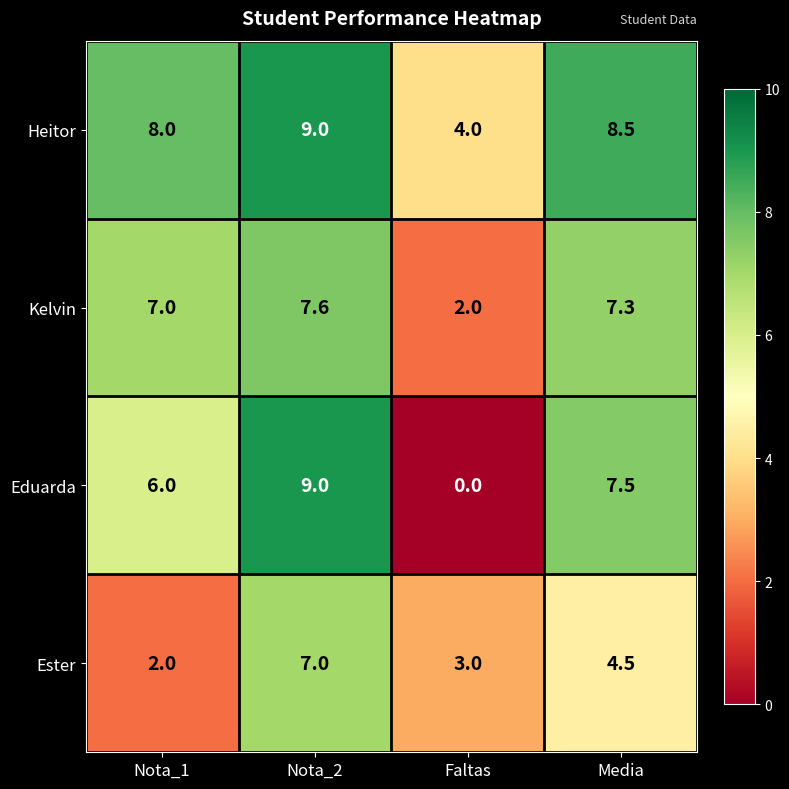

What is the difference between the maximum and second lowest values in the Ester series?

4.0